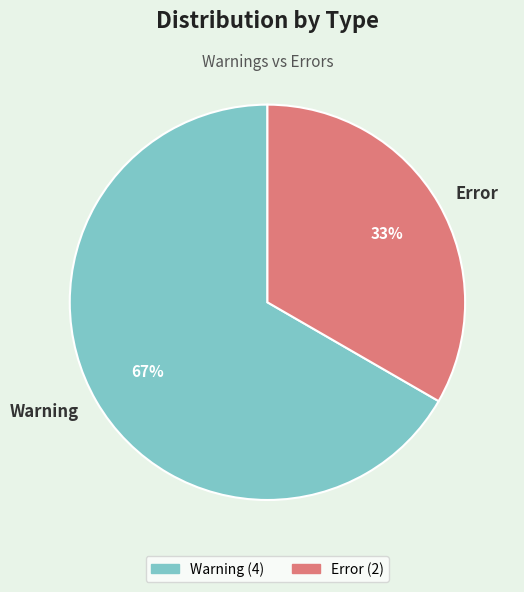

Rank the categories by value from highest to lowest.

Warning, Error